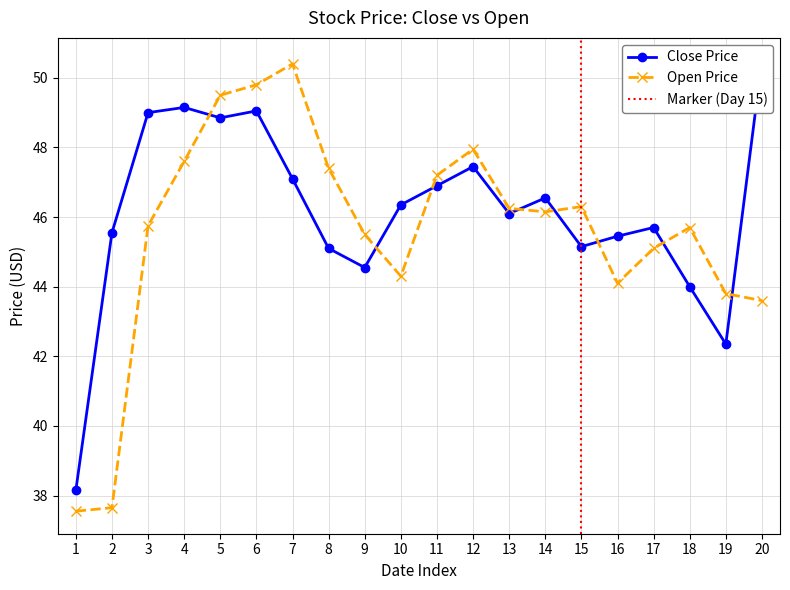

True or false: Open and Close intersect in this chart.

True